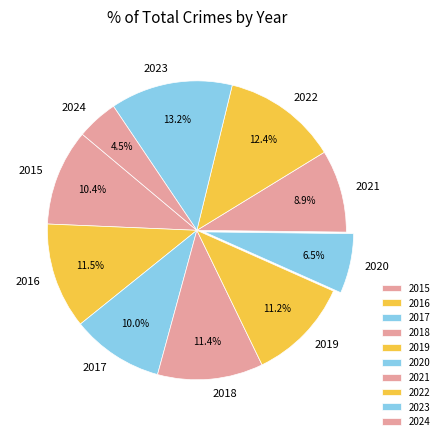

What portion of the pie excludes 2023?

86.8%